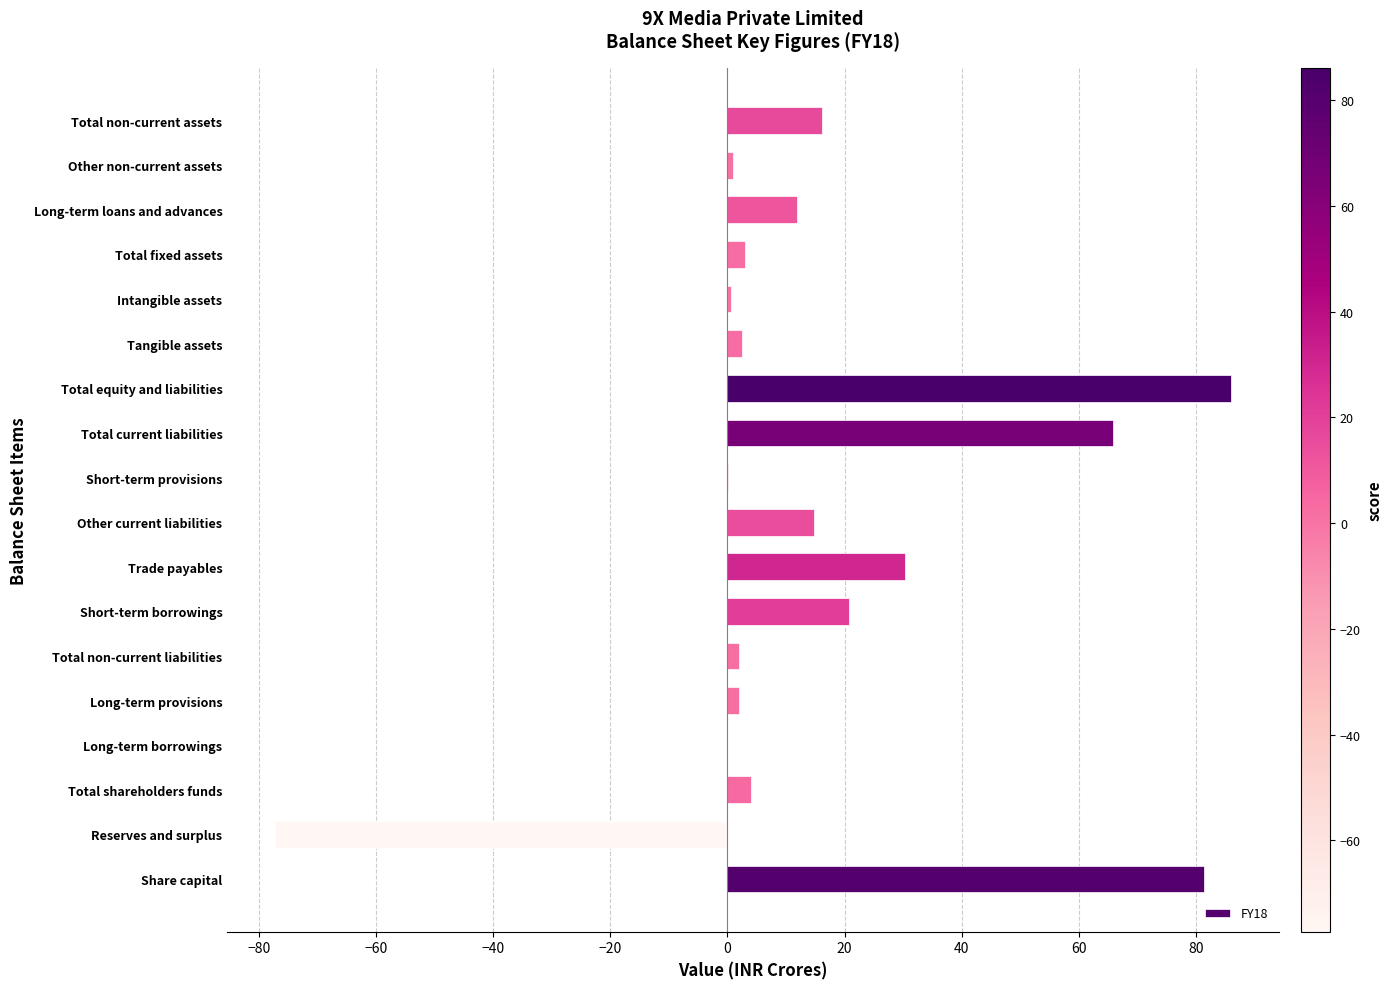

Between Reserves and surplus and Other current liabilities, which is larger?

Other current liabilities